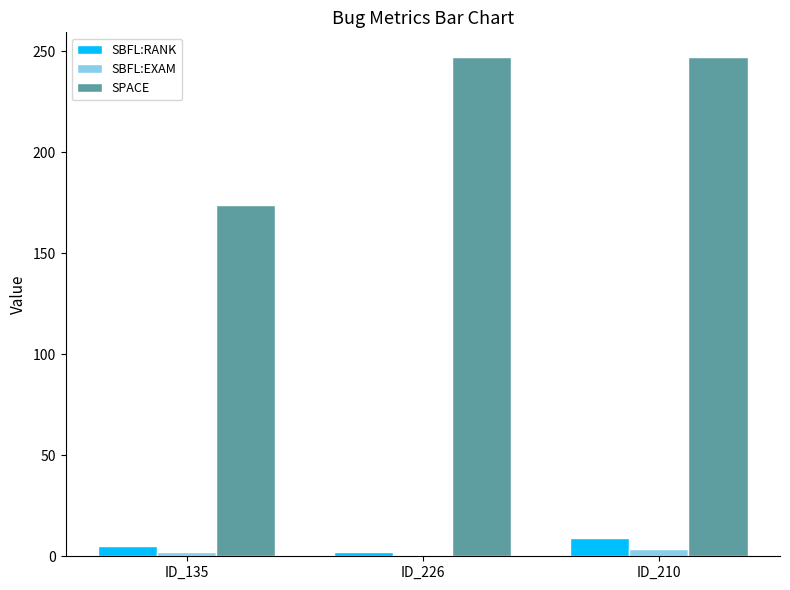

Count the SPACE values in the range 174 to 247.

3